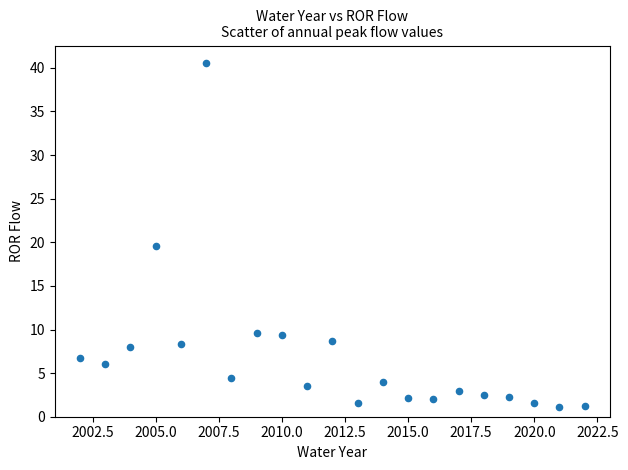

What is the range of Y values (max minus min)?

39.4